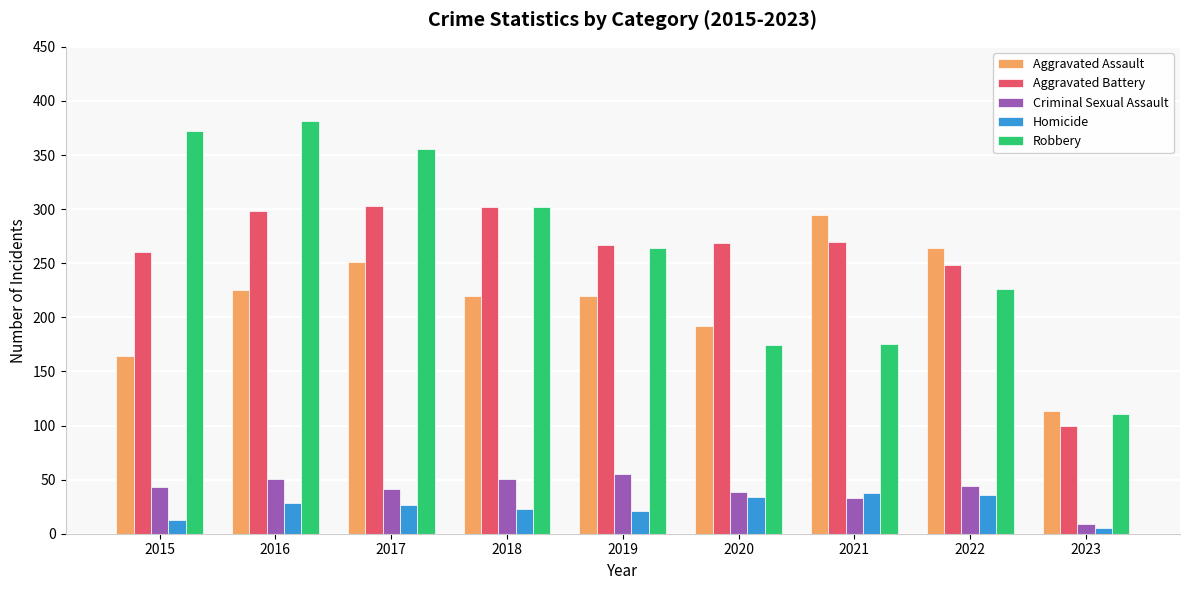

What is the value of the Aggravated Battery bar at the 3rd from the left?

303